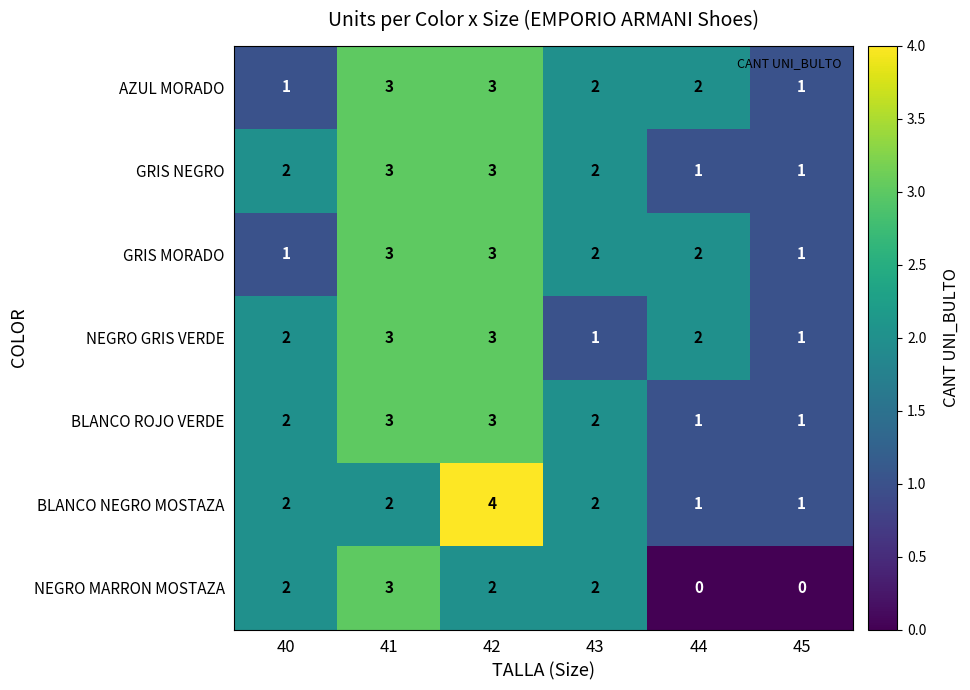

What is the sum of all NEGRO GRIS VERDE values?

12